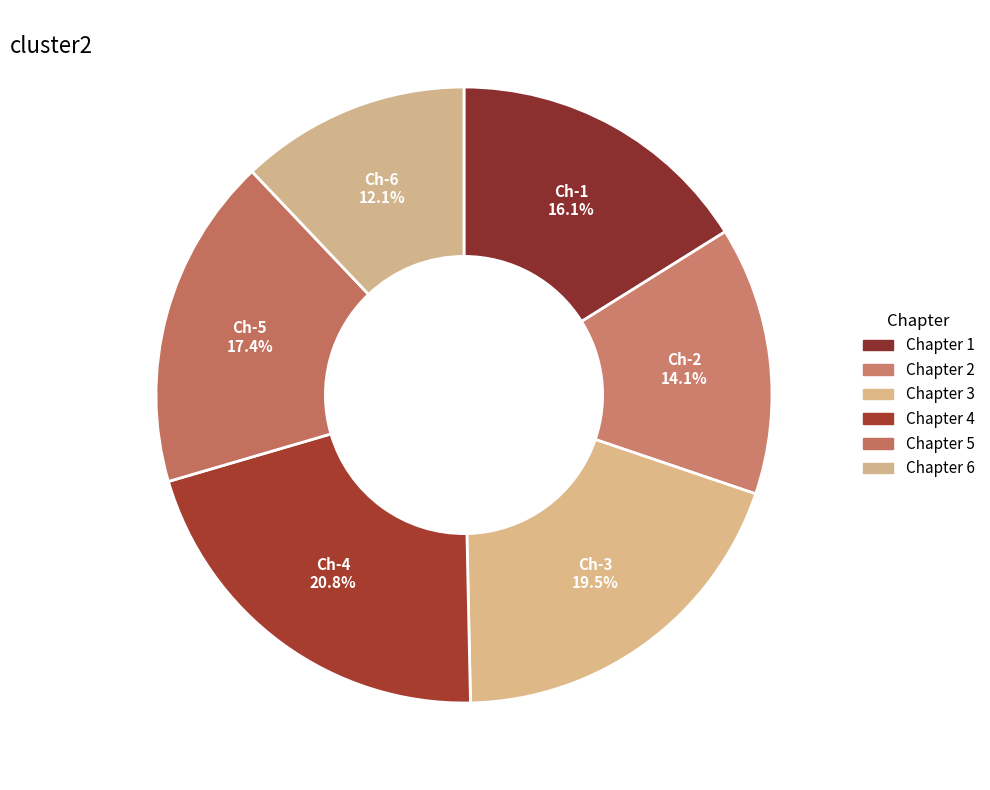

To the nearest percent, what is the combined percentage of Chapter 6 and Chapter 5?

30%